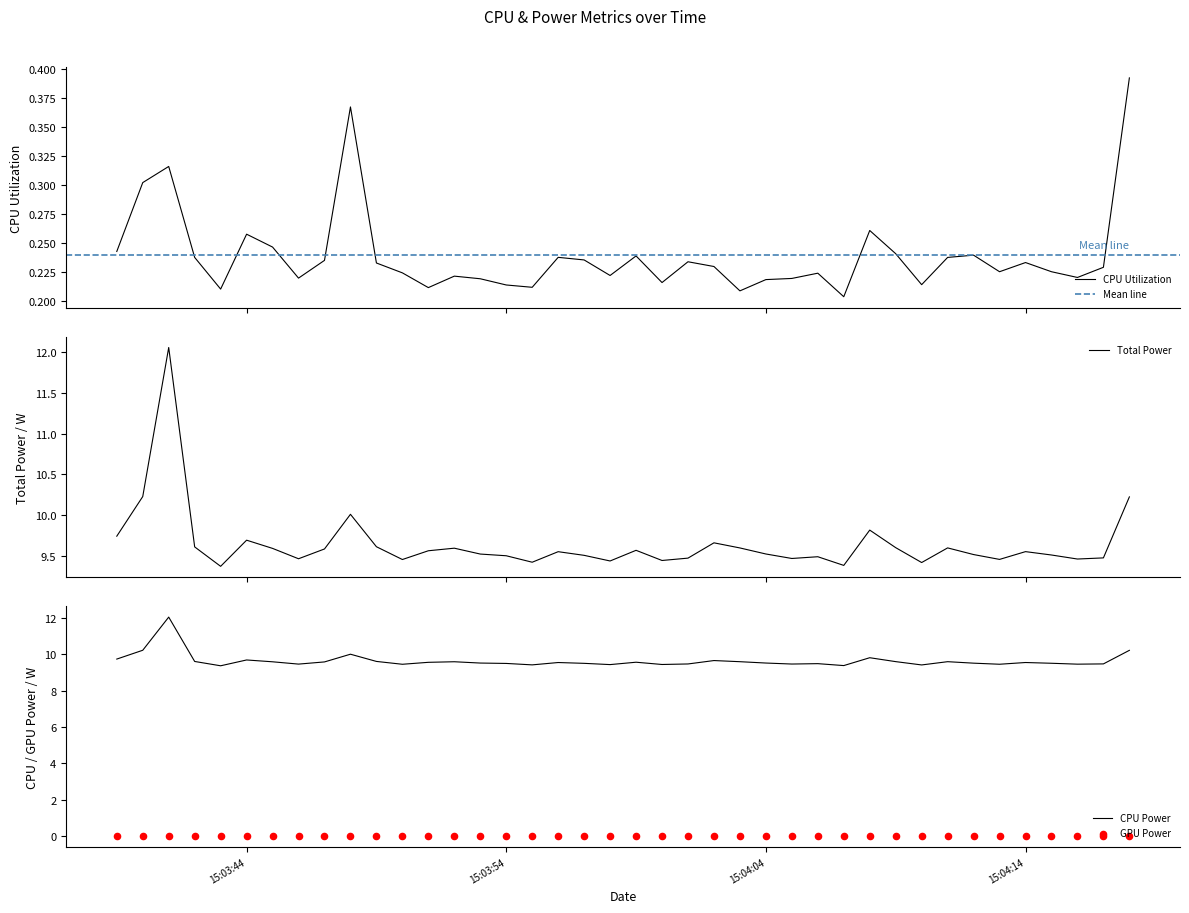

What is the maximum value for CPU Power?

12.1